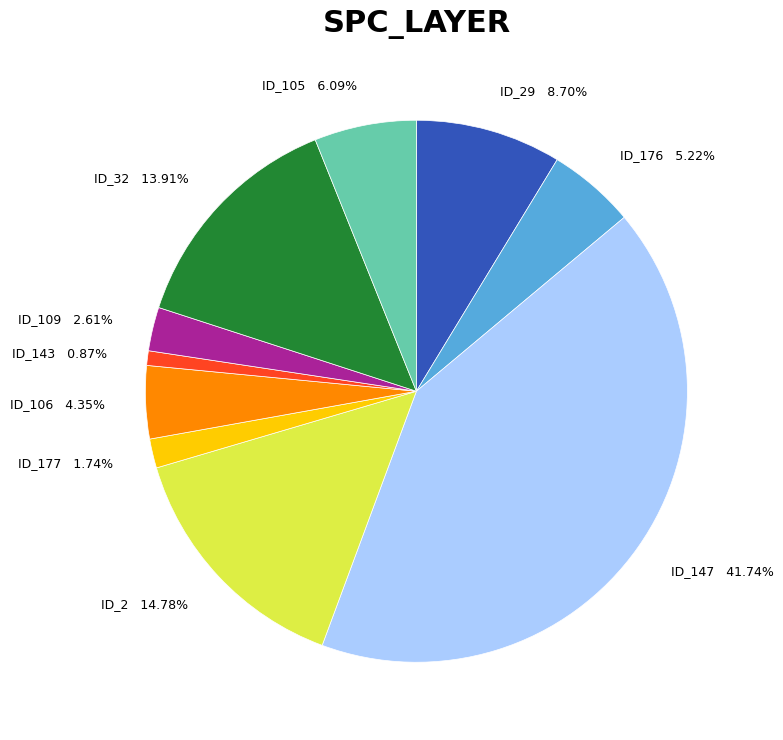

Combined, do ID_176 and ID_106 account for over 50%?

No